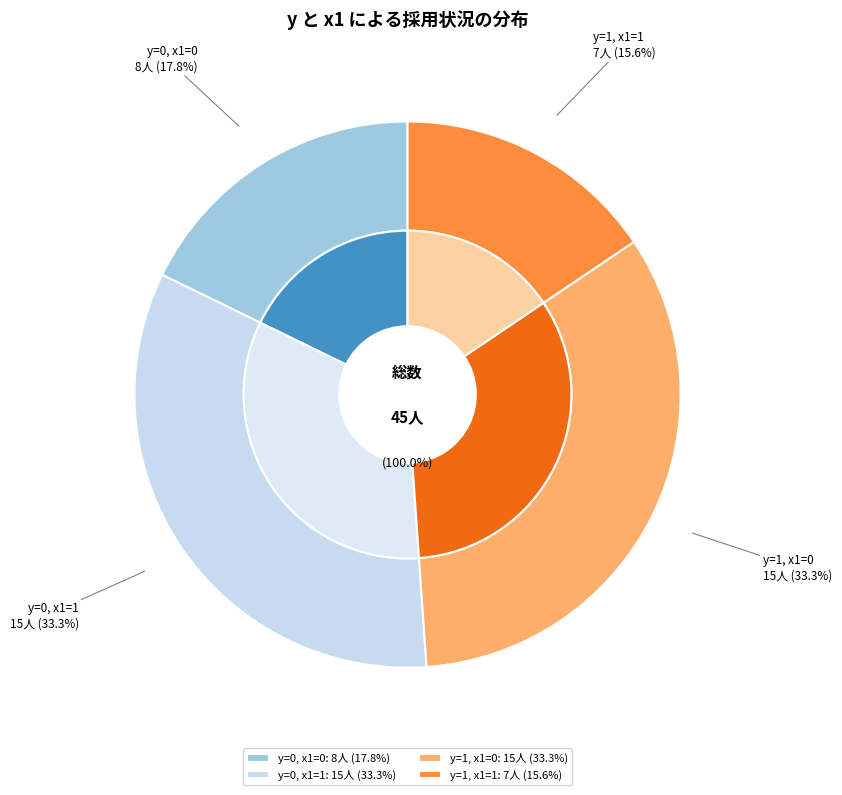

Rank the categories by value from lowest to highest.

y=1 (x1=1), y=0 (x1=0), y=1 (x1=0), y=0 (x1=1)